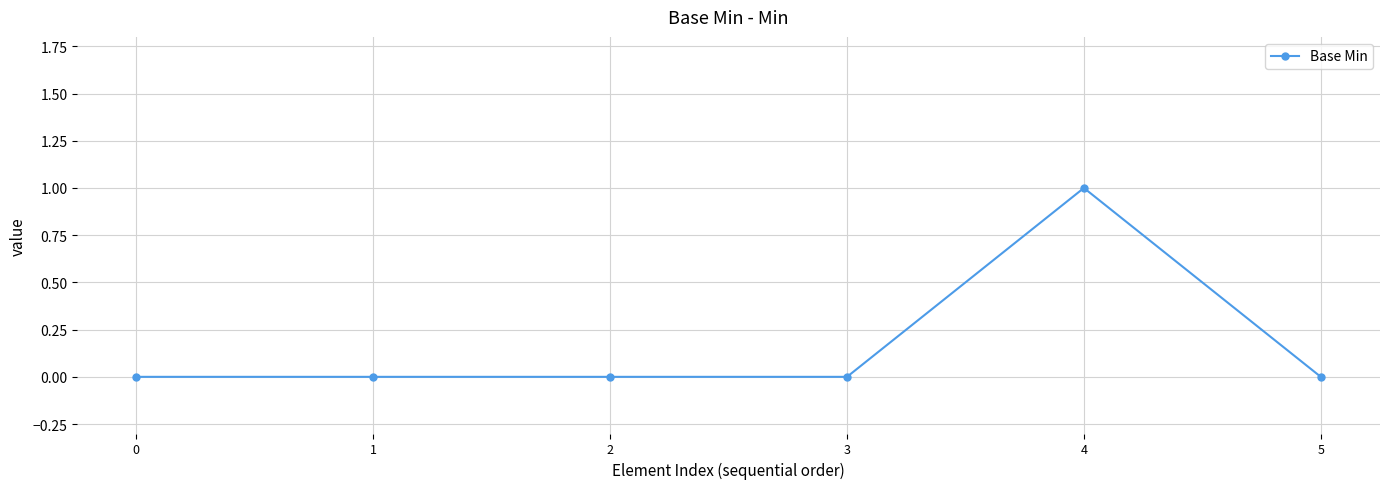

True or false: the data shows 0 at 0.

True